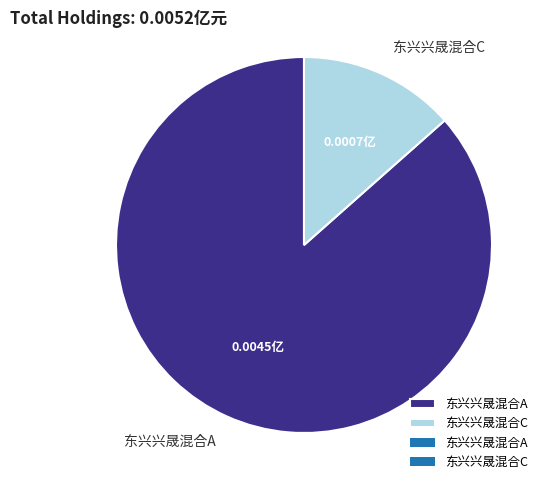

Which slice represents more than half of the pie?

东兴兴晟混合A